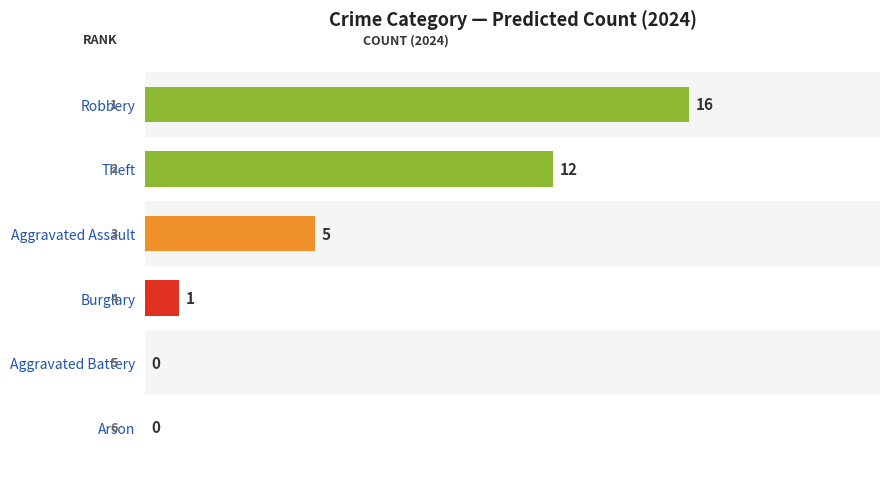

At which label is 2020 closest to 3?

Aggravated Assault